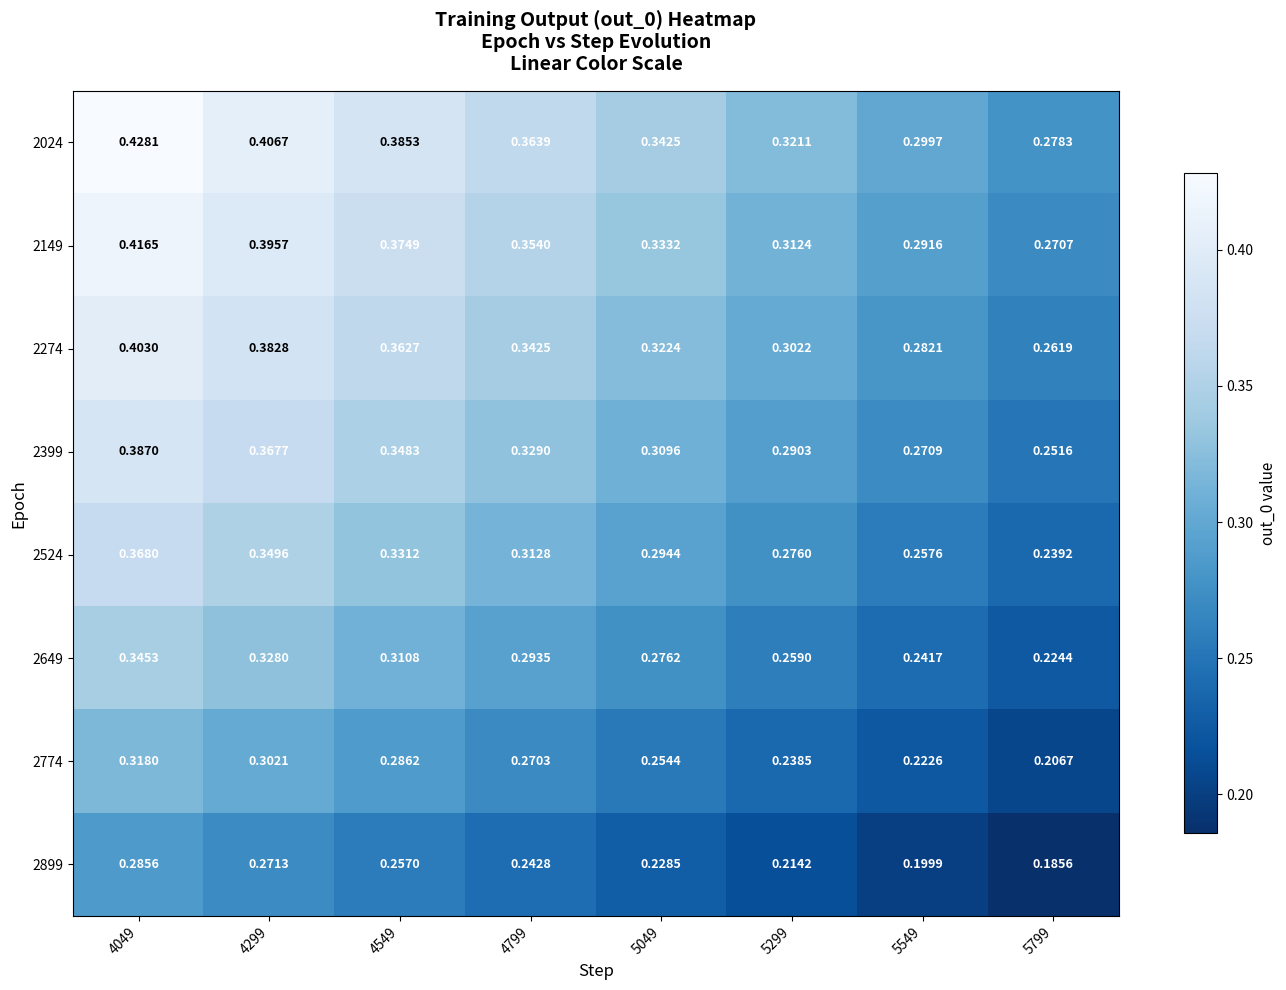

Is the value of 2774 at 5799 greater than the value of 2149 at 5549?

No